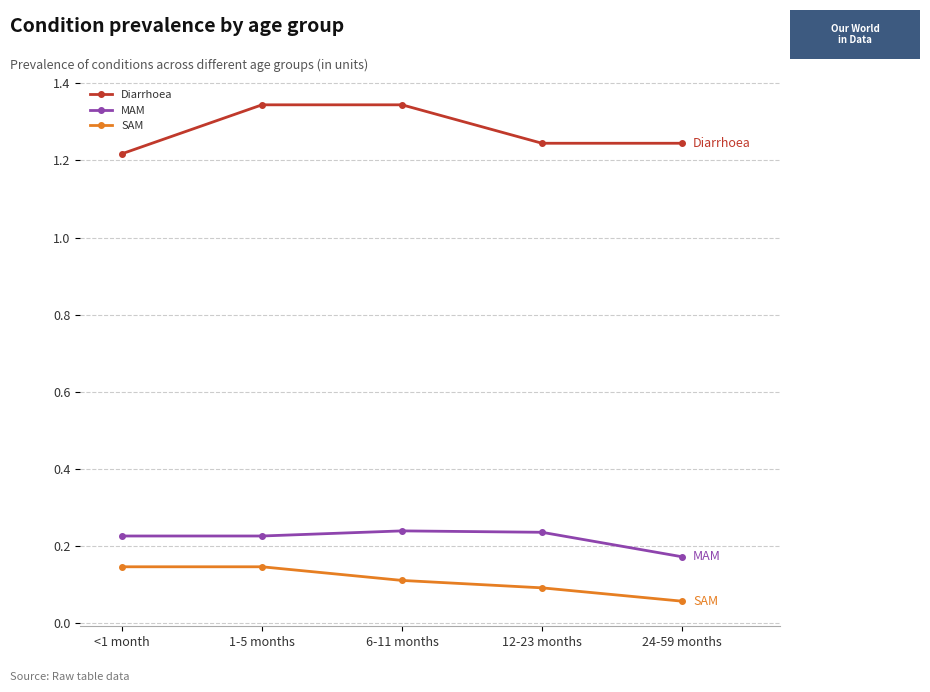

How many Diarrhoea values are between 1 and 2?

5